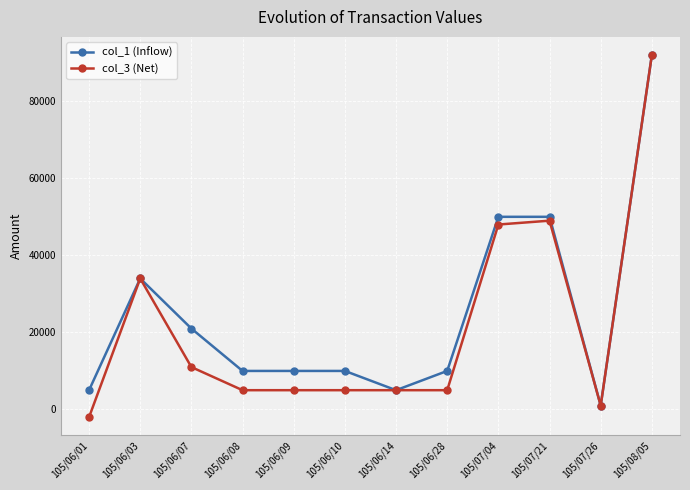

What position from the left is 105/06/07?

3